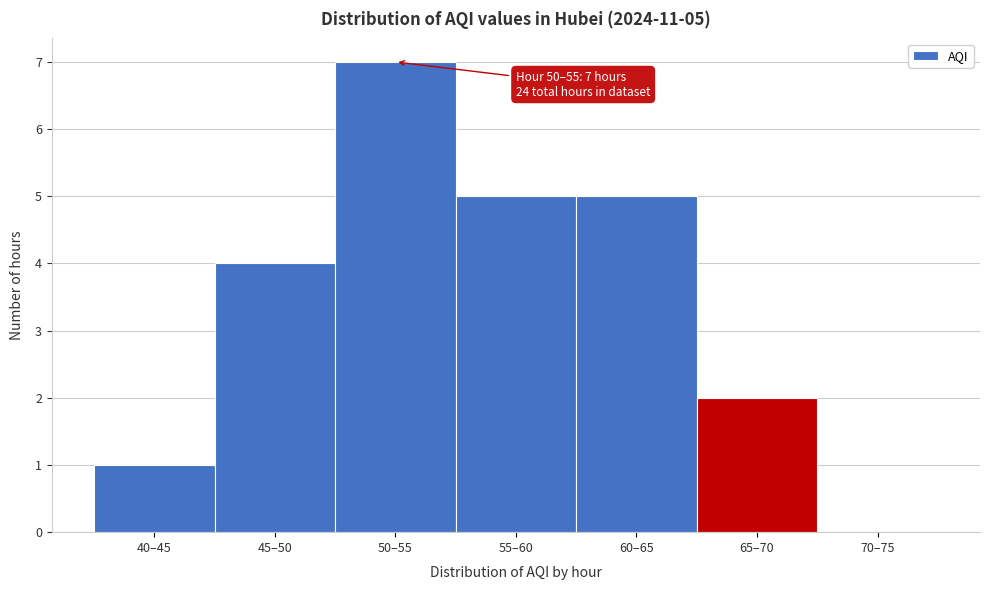

Reading left to right, extract all data points from this chart.

40–45=1	45–50=4	50–55=7	55–60=5	60–65=5	65–70=2	70–75=0